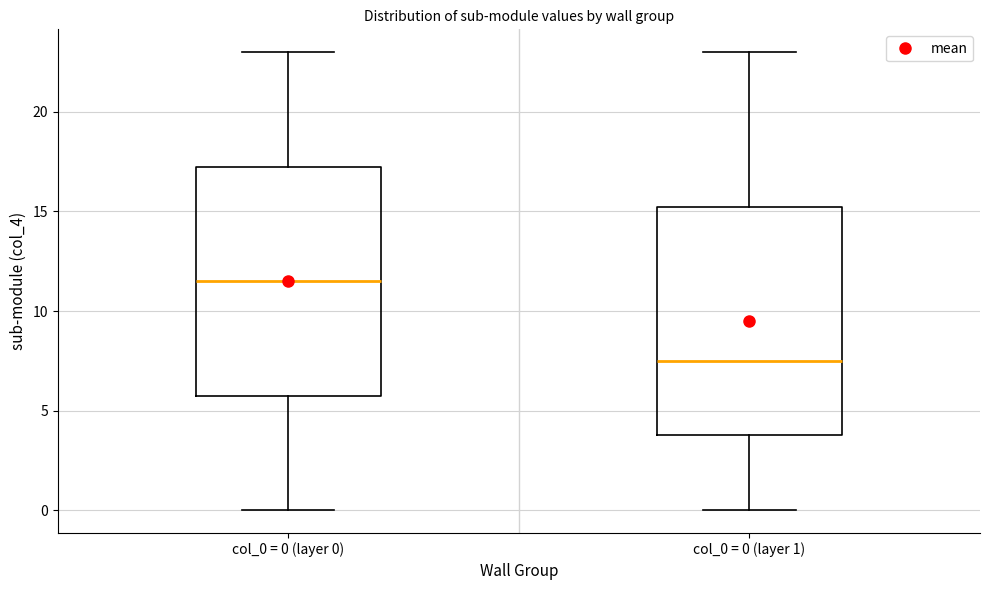

Reading left to right, read every box against the y-axis: the position of its median line, the range the box covers, and the ends of its whiskers. The values are not printed on the chart, so give them approximately, as read against the axis.

col_0 = 0 (layer 0): median 11.5, box 6.0 to 17.5, whiskers 0.0 to 23.0
col_0 = 0 (layer 1): median 7.5, box 4.0 to 15.5, whiskers 0.0 to 23.0